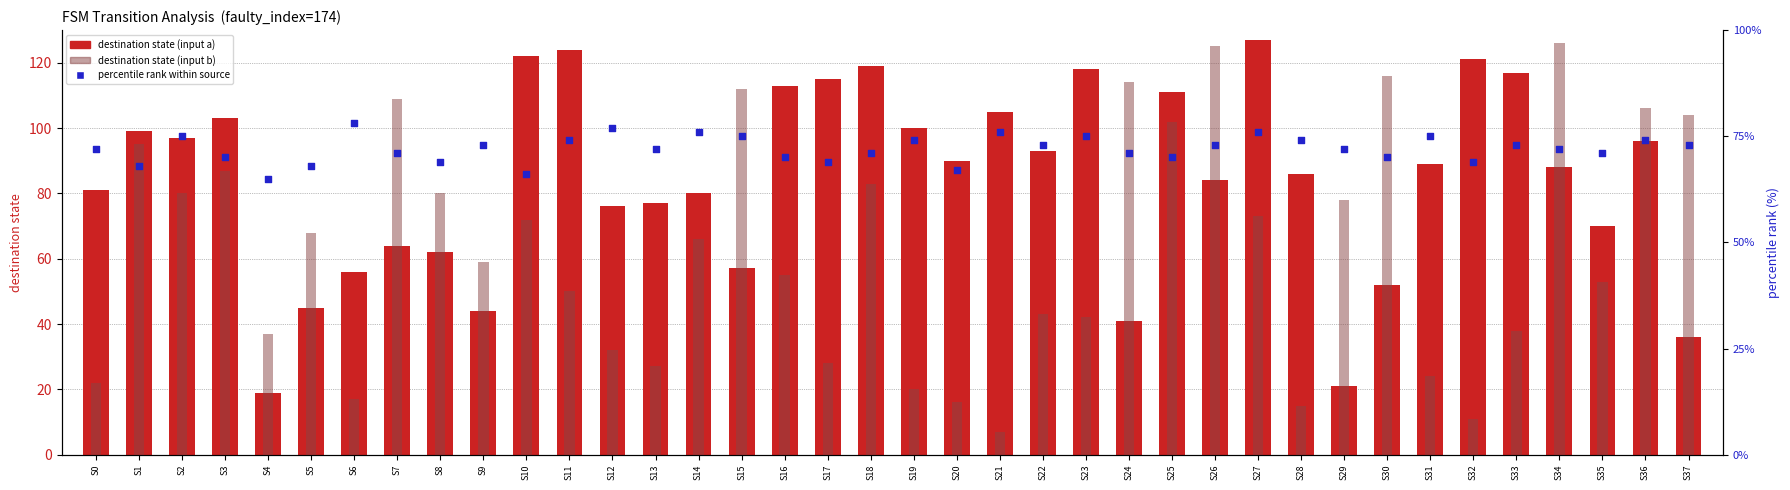

Is the value of percentile rank at S24 greater than the value of destination (input a) at S23?

No